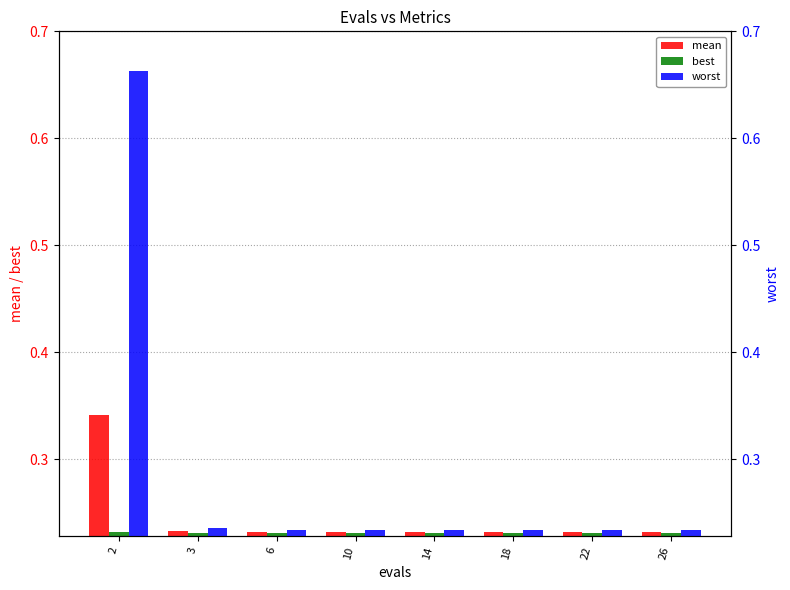

Are the bars grouped side by side (vs. stacked)?

Yes